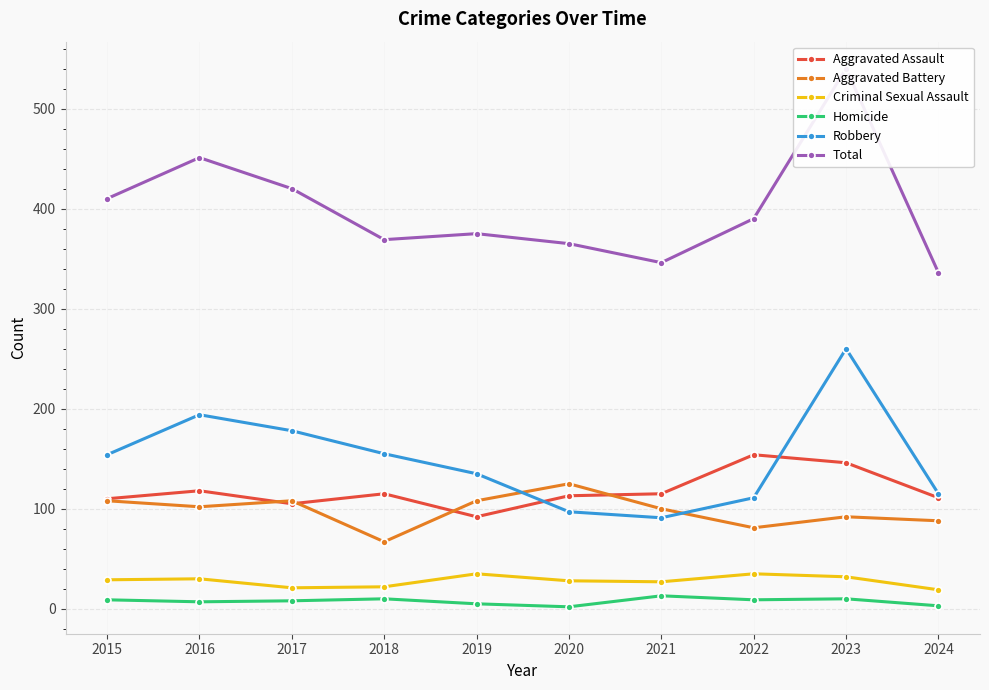

Is it true that Aggravated Battery equals 125 at 2020?

True